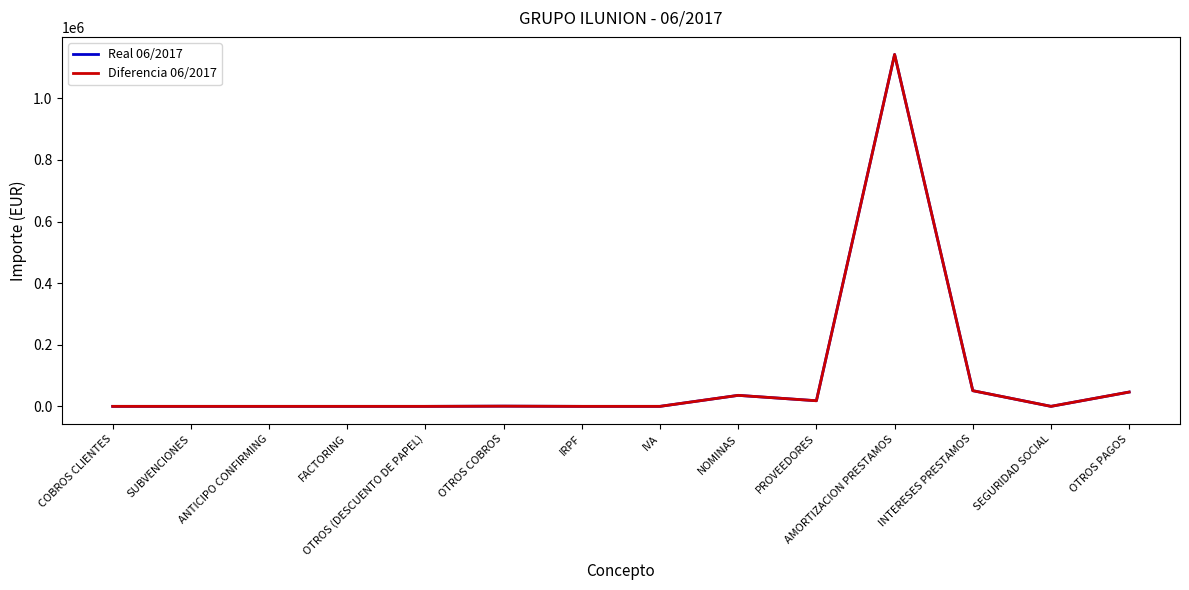

Reading right to left, list all the values displayed in this chart.

Real 06/2017: 46427.7	0.0	50866.2	1142462.2	18199.2	35714.3	0.0	0.0	666.4	0.0	0.0	0.0	0.0	0.0
Diferencia 06/2017: 46427.7	0.0	50866.2	1142462.2	18199.2	35714.3	0.0	0.0	666.4	0.0	0.0	0.0	0.0	0.0